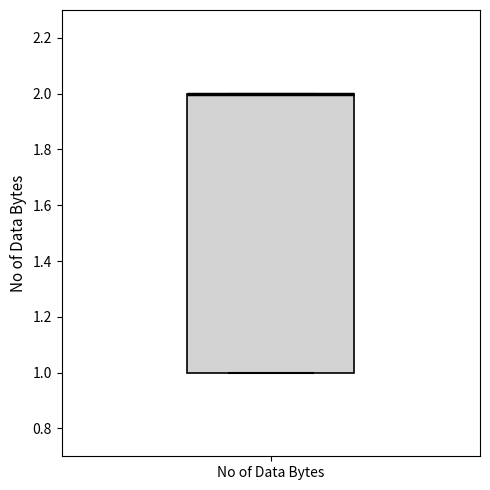

Read this box plot against the y-axis: the position of the median line, the range covered by the box, and the ends of both whiskers. The values are not printed on the chart, so give them approximately, as read against the axis.

median 2 (drawn on the box's upper edge), box 1 to 2, whiskers 1 to 2